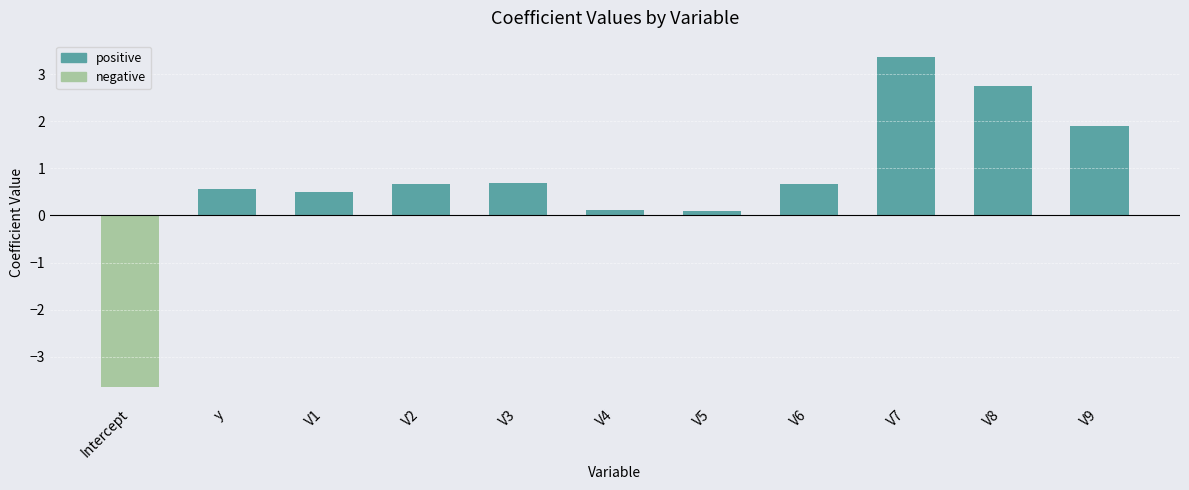

What is the sum of the positive values at V8 and y?

3.3